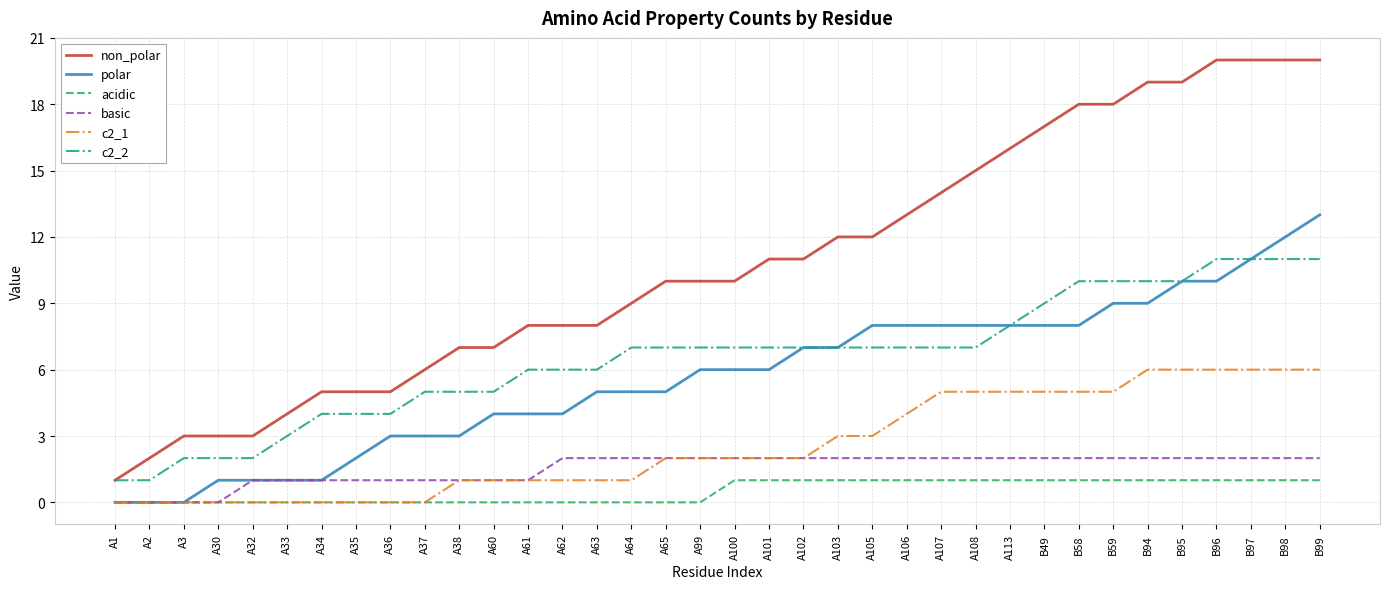

The value of basic at A62 is 2. True or false?

True